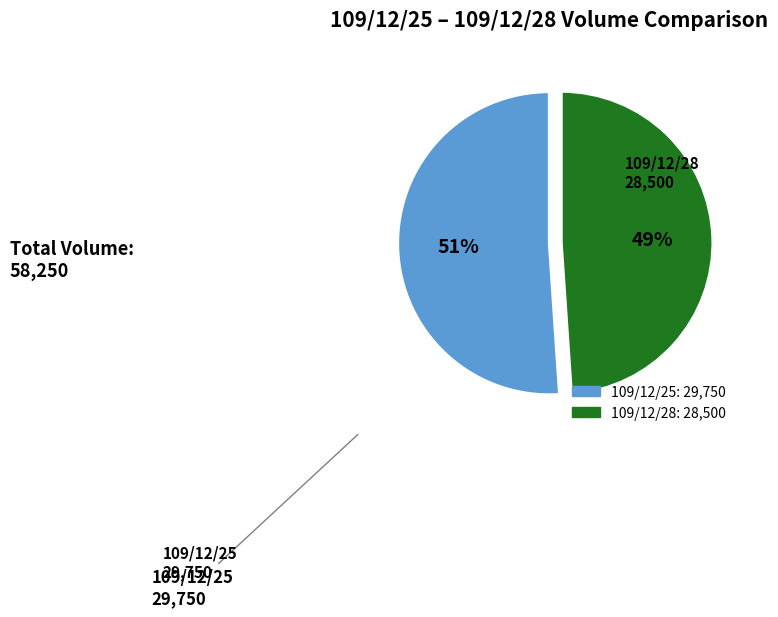

How many segments does this pie chart have?

2